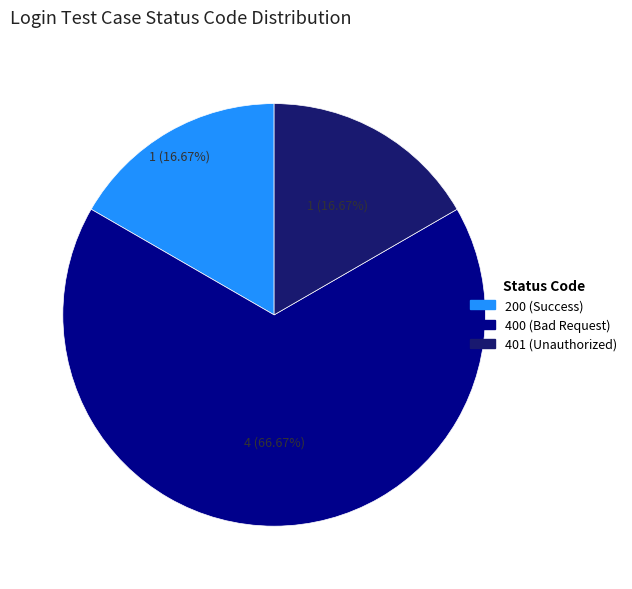

Between 401 (Unauthorized) and 400 (Bad Request), which is larger?

400 (Bad Request)